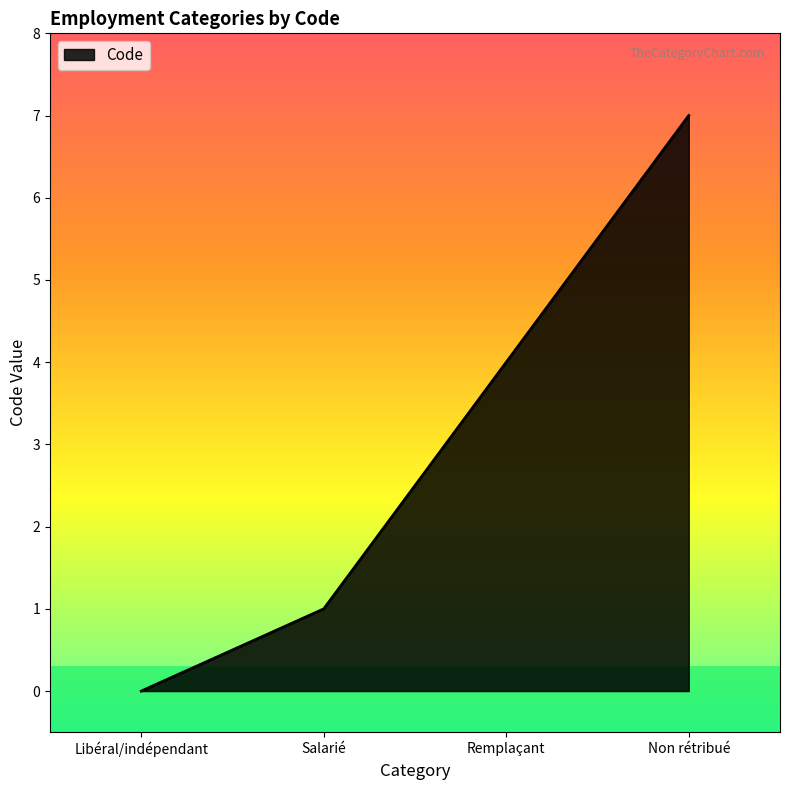

List the labels in order of value, largest first.

Non rétribué, Remplaçant, Salarié, Libéral/indépendant